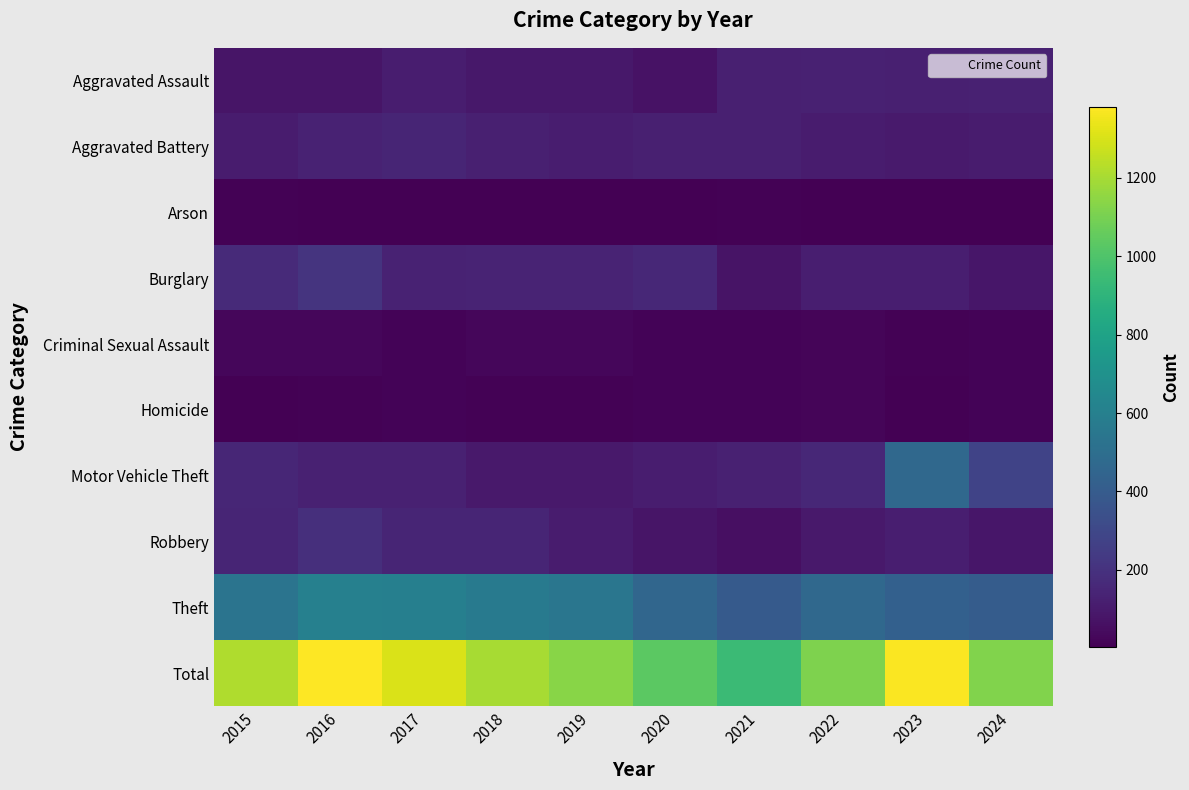

Reading left to right, list all the values displayed in this chart.

Aggravated Assault: 2015=78	2016=78	2017=114	2018=92	2019=92	2020=67	2021=124	2022=126	2023=123	2024=126
Aggravated Battery: 2015=105	2016=135	2017=145	2018=121	2019=115	2020=121	2021=123	2022=105	2023=104	2024=106
Arson: 2015=12	2016=5	2017=6	2018=4	2019=2	2020=5	2021=8	2022=7	2023=5	2024=4
Burglary: 2015=165	2016=208	2017=134	2018=141	2019=140	2020=157	2021=76	2022=117	2023=116	2024=87
Criminal Sexual Assault: 2015=24	2016=26	2017=17	2018=24	2019=28	2020=18	2021=16	2022=20	2023=9	2024=13
Homicide: 2015=3	2016=10	2017=14	2018=8	2019=10	2020=16	2021=17	2022=22	2023=7	2024=14
Motor Vehicle Theft: 2015=150	2016=127	2017=129	2018=97	2019=95	2020=115	2021=130	2022=155	2023=470	2024=278
Robbery: 2015=146	2016=189	2017=146	2018=146	2019=109	2020=79	2021=59	2022=97	2023=116	2024=88
Theft: 2015=532	2016=604	2017=599	2018=571	2019=546	2020=458	2021=392	2022=468	2023=423	2024=406
Total: 2015=1215	2016=1382	2017=1304	2018=1204	2019=1137	2020=1036	2021=945	2022=1117	2023=1373	2024=1122